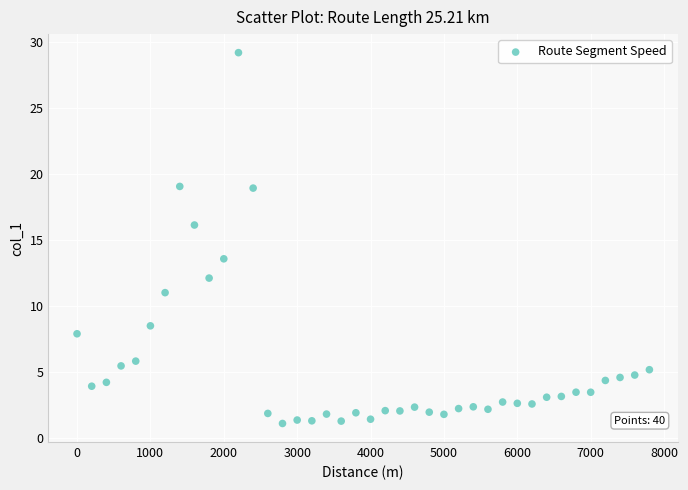

What is the range of X values (max minus min)?

7800.0